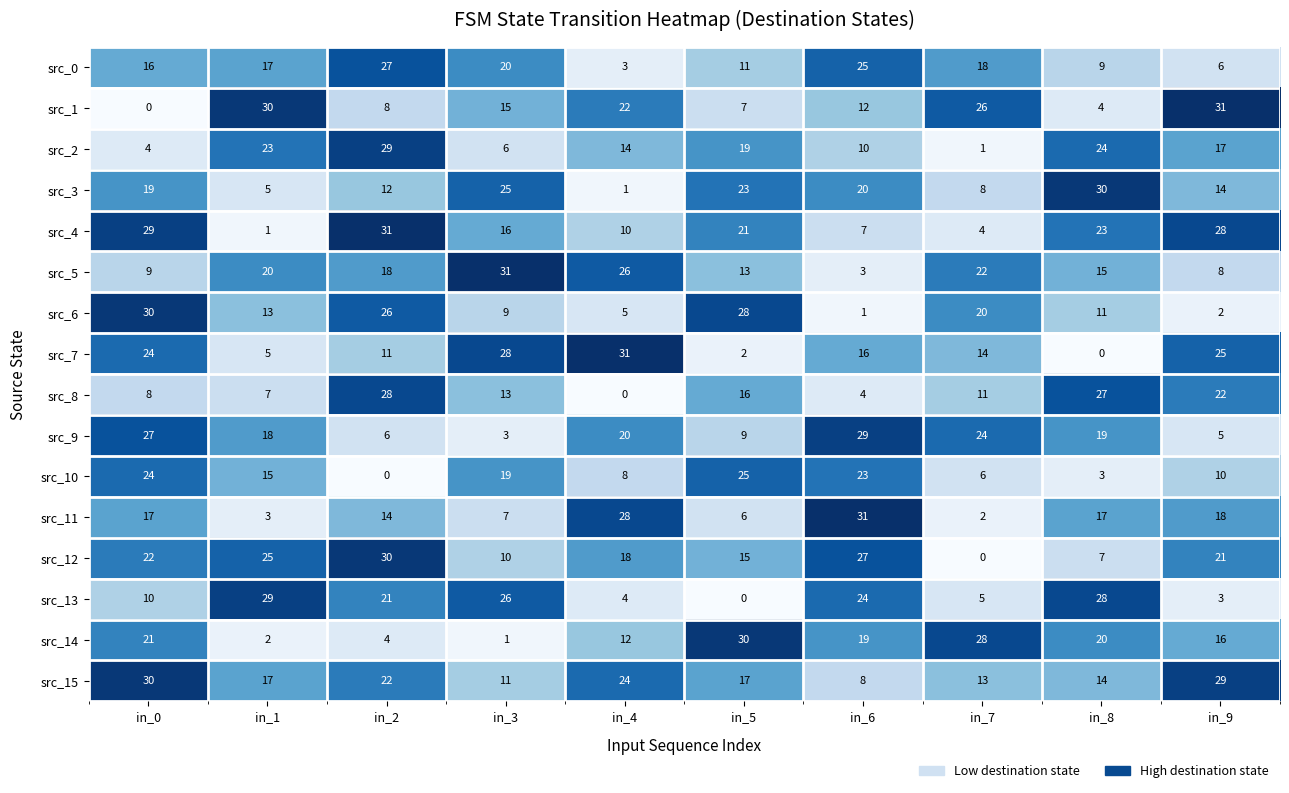

True or false: src_11 has a value of 17 at in_0.

True